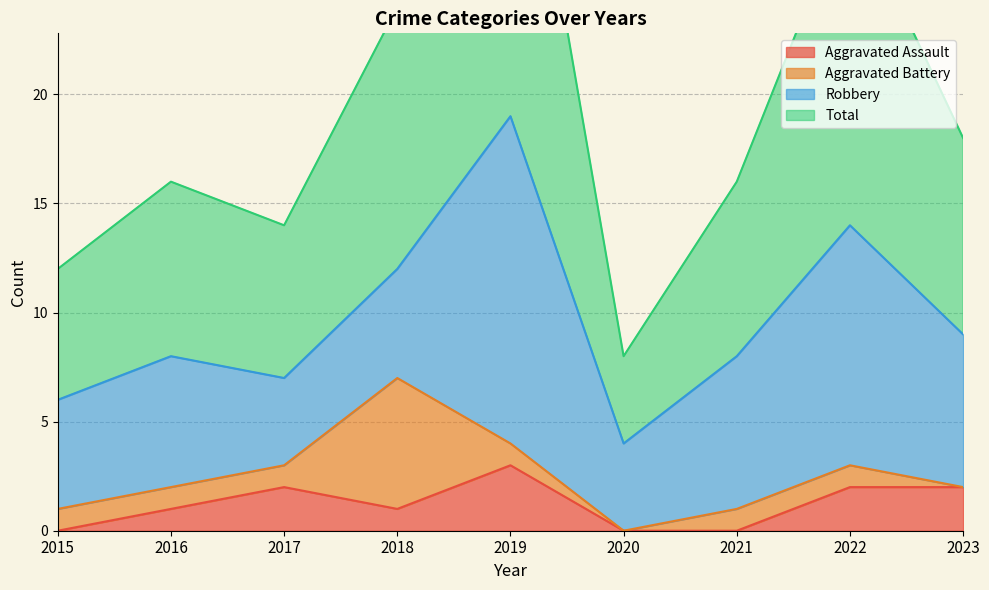

List the labels in order of Total value, smallest first.

2020, 2015, 2017, 2016, 2021, 2023, 2018, 2022, 2019